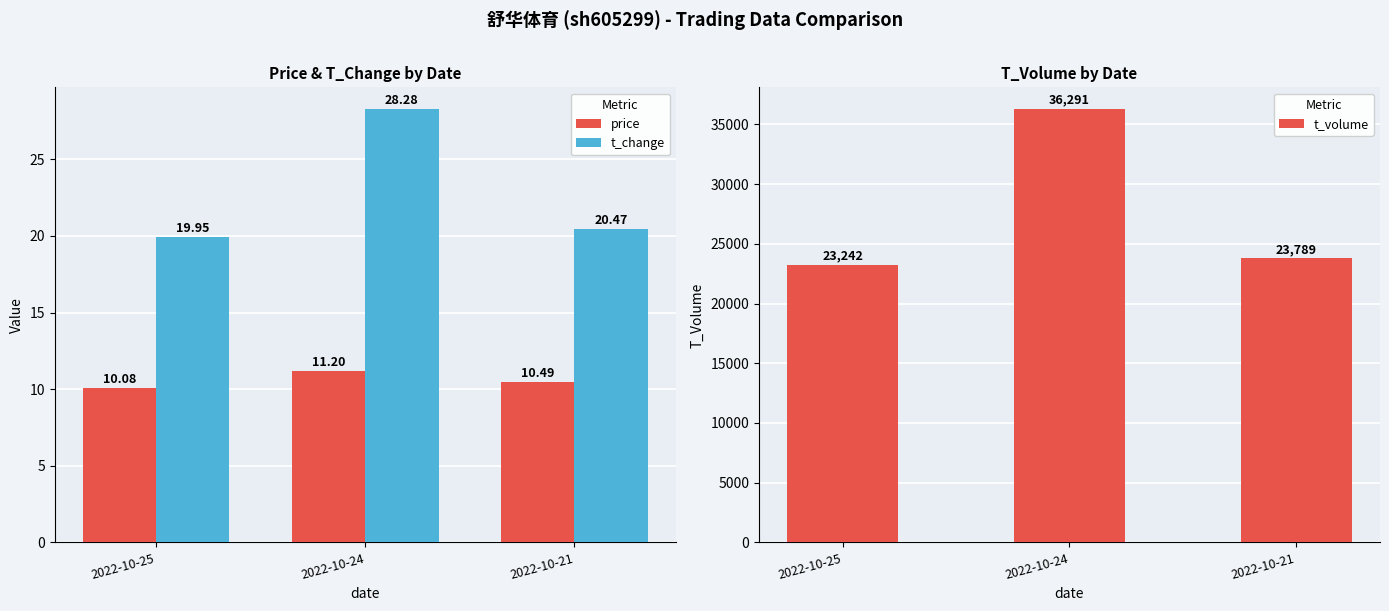

Reading right to left, extract all data points from this chart.

price: 2022-10-21=10.5	2022-10-24=11.2	2022-10-25=10.1
t_change: 2022-10-21=20.5	2022-10-24=28.3	2022-10-25=19.9
t_volume: 2022-10-21=23789.0	2022-10-24=36291.0	2022-10-25=23242.0